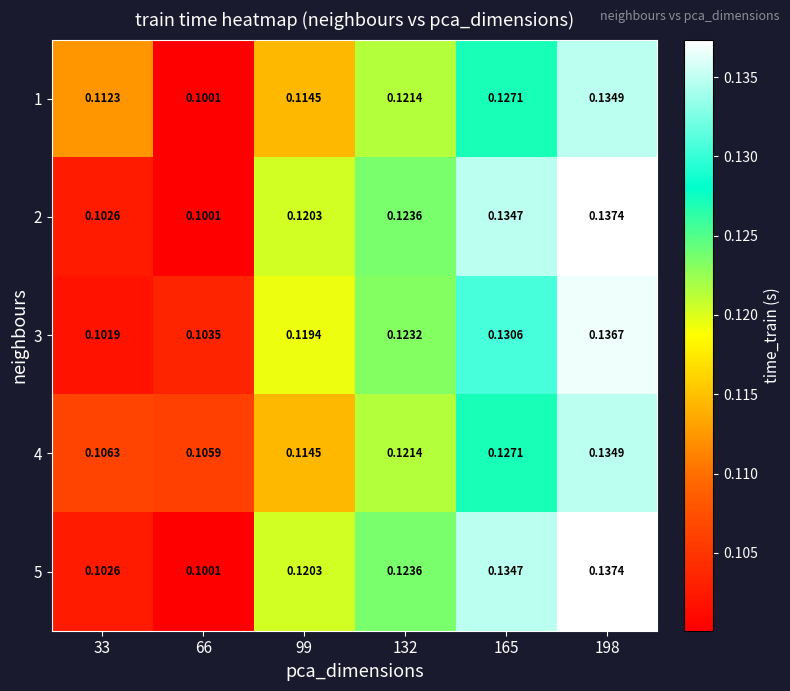

Is the value of 4 at 132 greater than the value of 2 at 198?

No